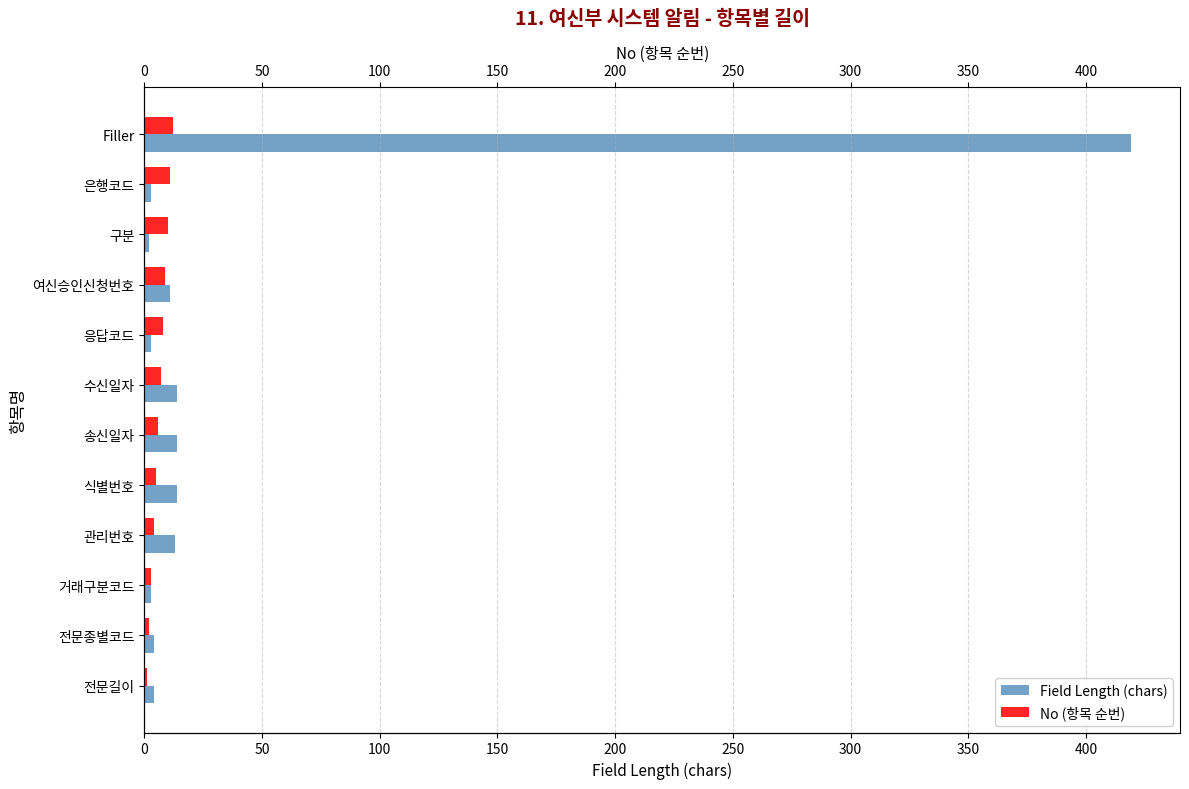

Which has a higher value, 수신일자 or Filler?

Filler